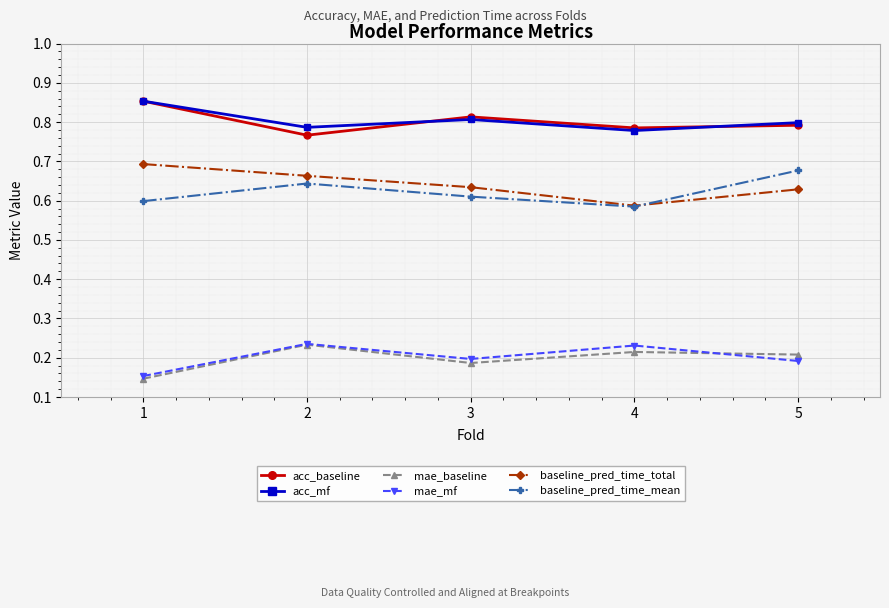

True or false: acc_mf and mae_baseline intersect in this chart.

False